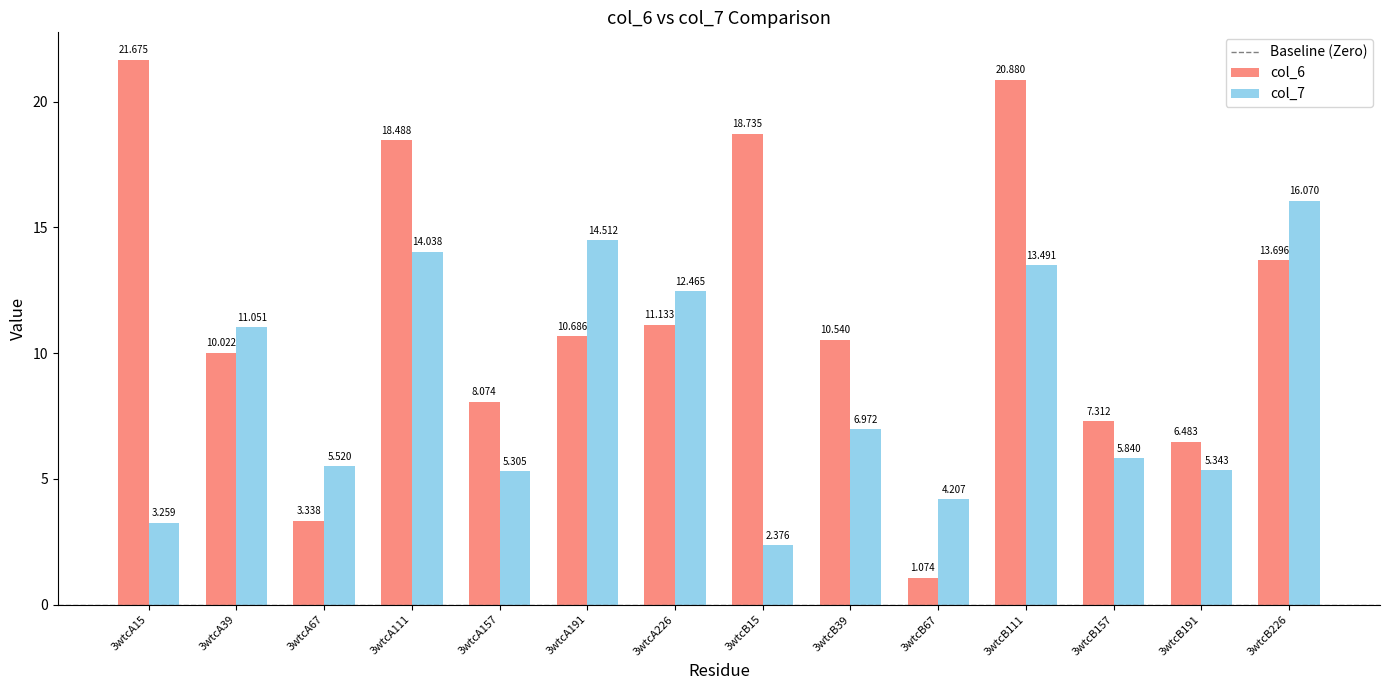

What is the value of the col_6 bar at the 11th from the left?

20.9